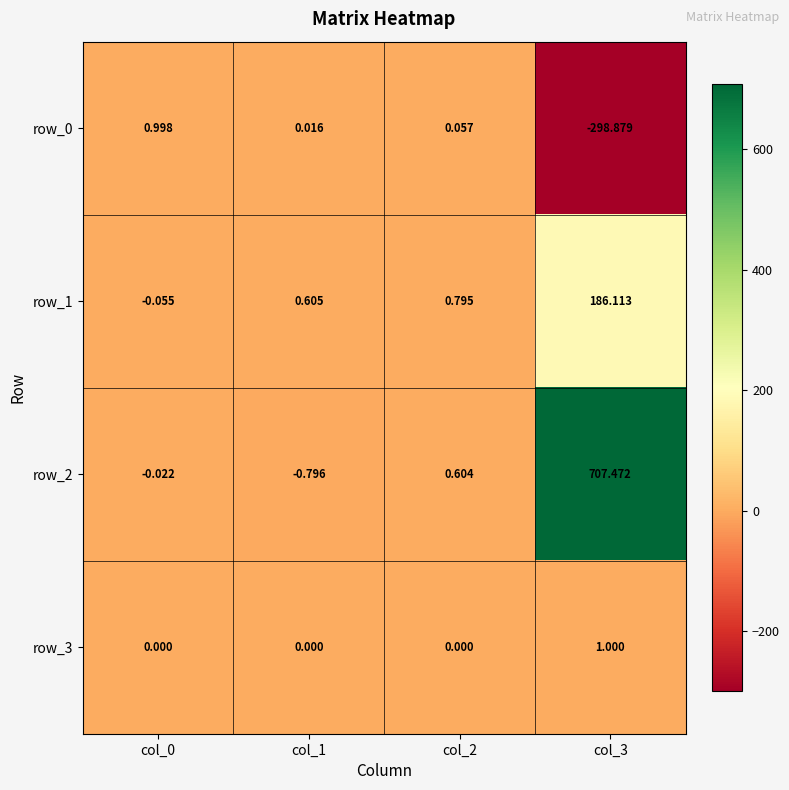

The row_2 series shows -1.4 at col_1. True or false?

False